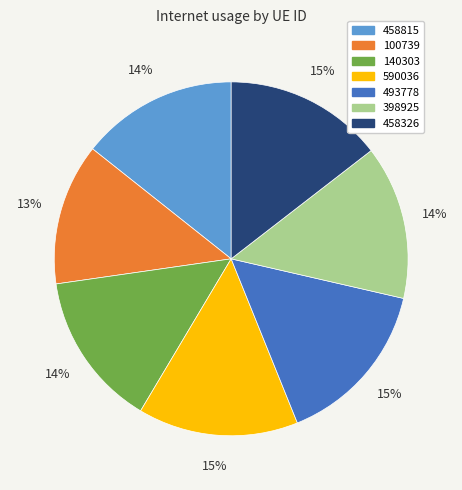

How many slices are in this pie chart?

7